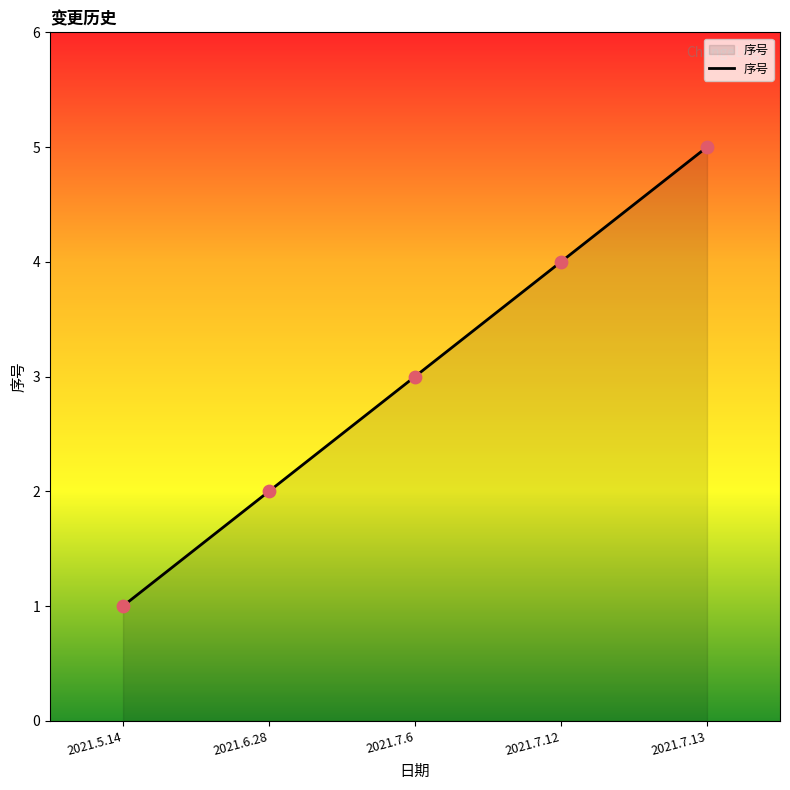

What is the change in value from 2021.6.28 to 2021.7.13?

+3